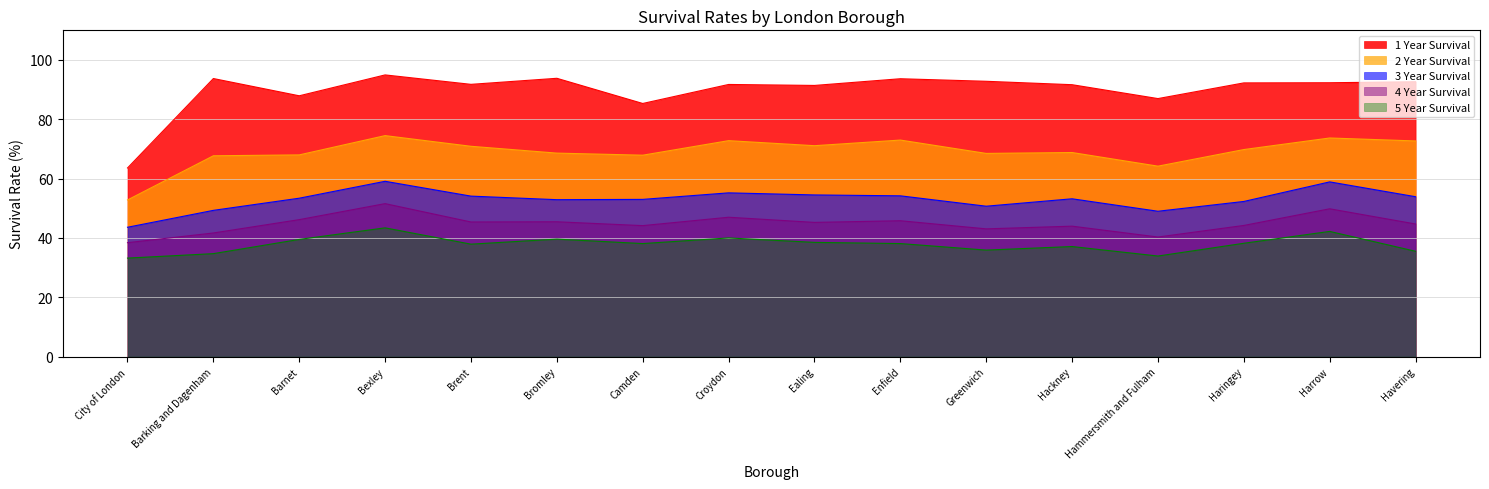

Rank the series by their maximum value, from highest to lowest.

1 Year Survival, 2 Year Survival, 3 Year Survival, 4 Year Survival, 5 Year Survival